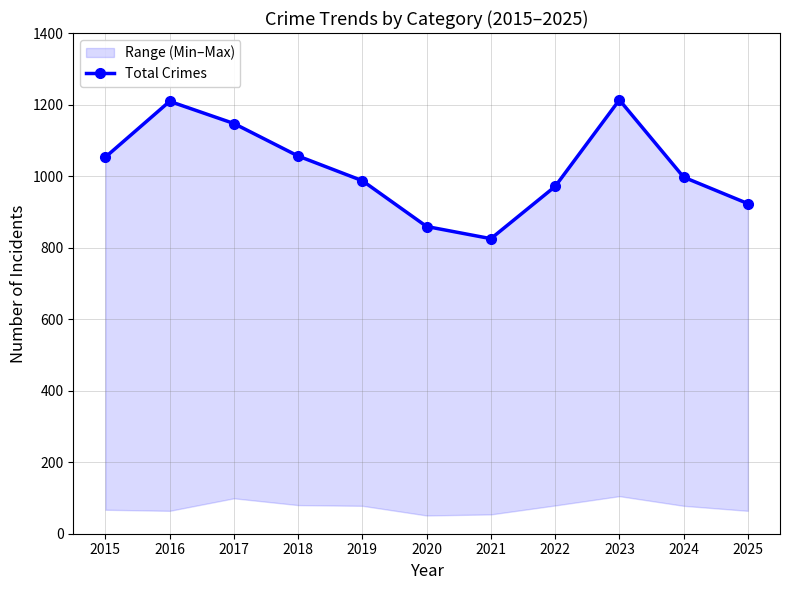

Rank the categories by value from lowest to highest.

2021, 2020, 2025, 2022, 2019, 2024, 2015, 2018, 2017, 2016, 2023